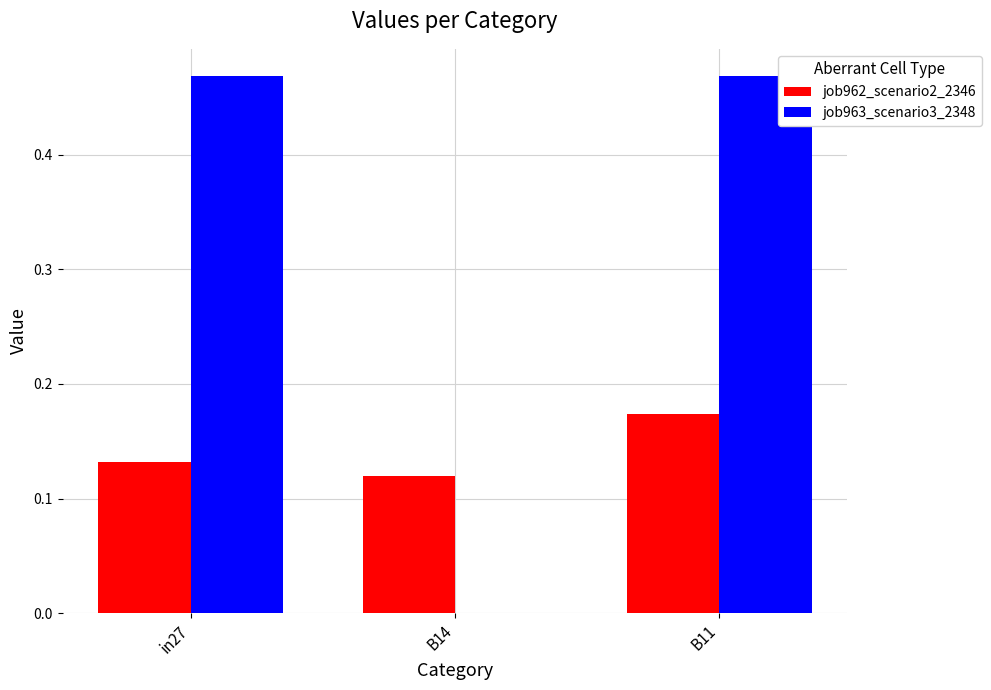

At which category is the sum across all series the highest?

B11